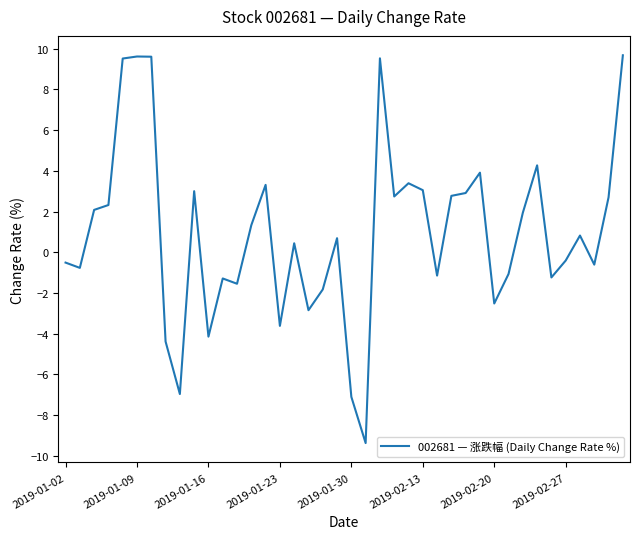

What is the minimum value shown in the chart?

-9.4